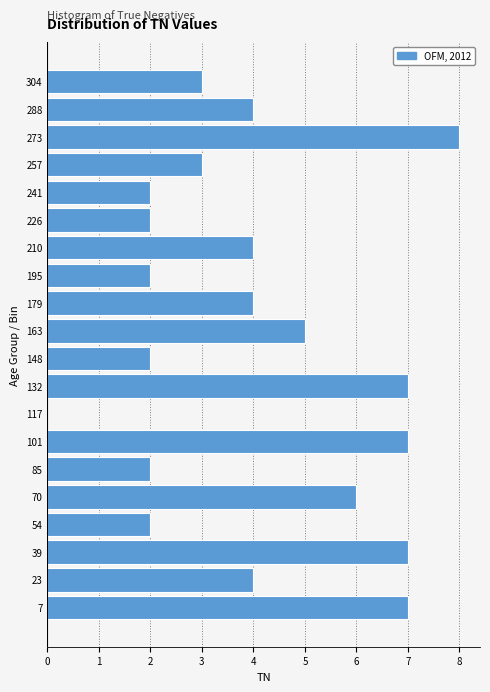

Reading bottom to top, list every bar in this chart as the range it spans on the y-axis followed by its length. Neither the bar edges nor the lengths are printed on the chart, so give them approximately, as read against the axes.

0.0 to 15.6: 7
15.6 to 31.2: 4
31.2 to 46.8: 7
46.8 to 62.4: 2
62.4 to 78.0: 6
78.0 to 93.6: 2
93.6 to 109.2: 7
109.2 to 124.8: 0
124.8 to 140.4: 7
140.4 to 156.0: 2
156.0 to 171.6: 5
171.6 to 187.2: 4
187.2 to 202.8: 2
202.8 to 218.4: 4
218.4 to 234.0: 2
234.0 to 249.6: 2
249.6 to 265.2: 3
265.2 to 280.8: 8
280.8 to 296.4: 4
296.4 to 312.0: 3